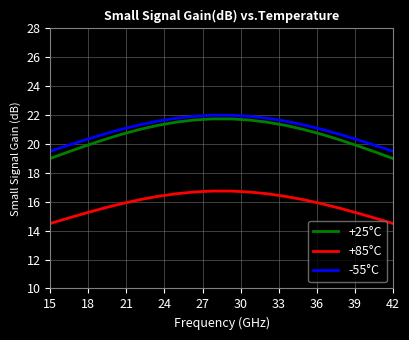

What is the smallest value displayed?

14.5